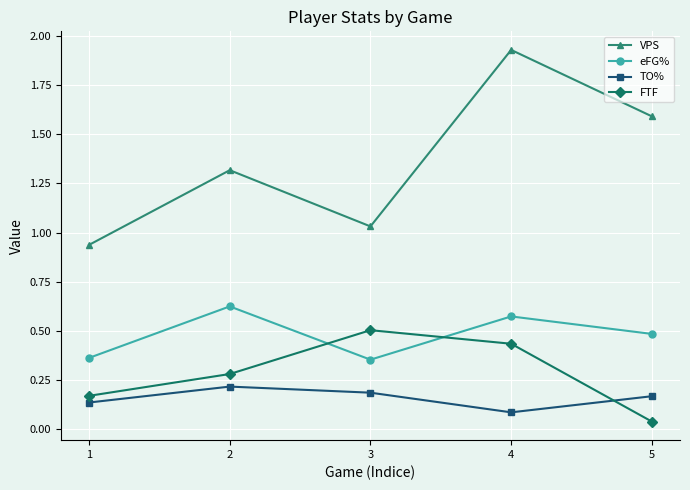

At which category does TO% reach its first local valley?

4